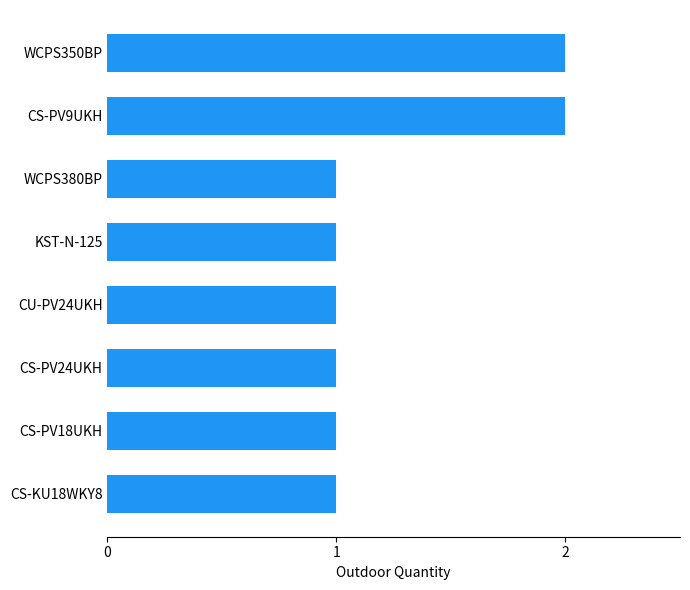

Reading bottom to top, extract all data points from this chart.

1	1	1	1	1	1	2	2